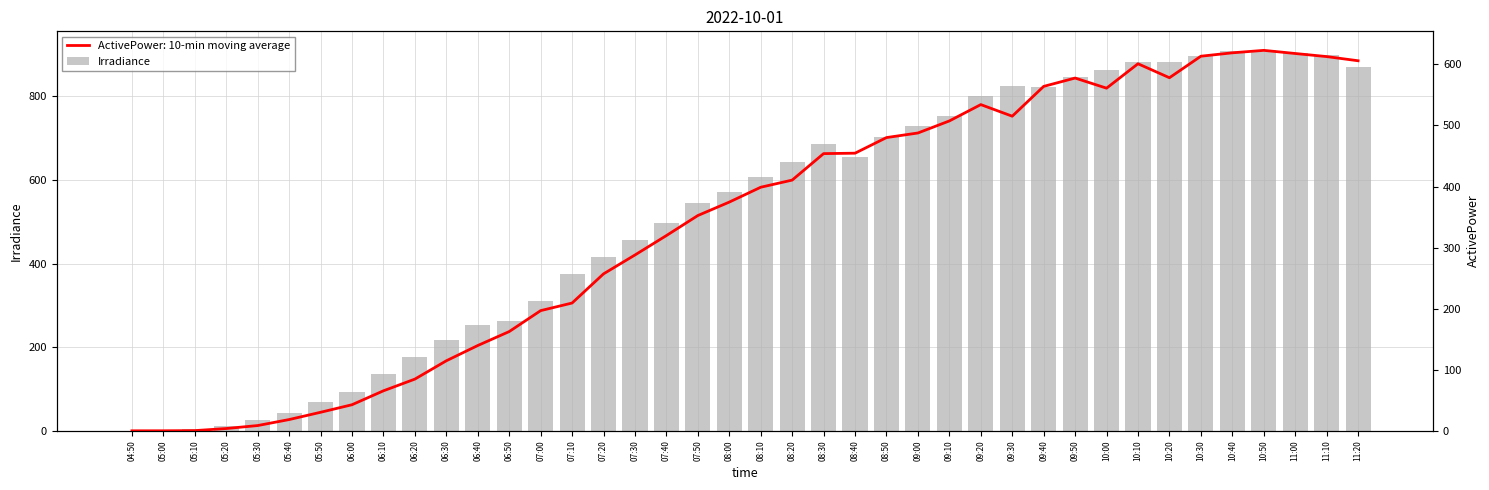

Is it true that the value at 09:10 is 753?

True